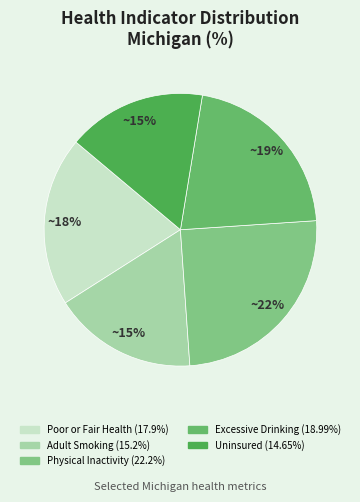

Does Uninsured represent more than half of the total?

No